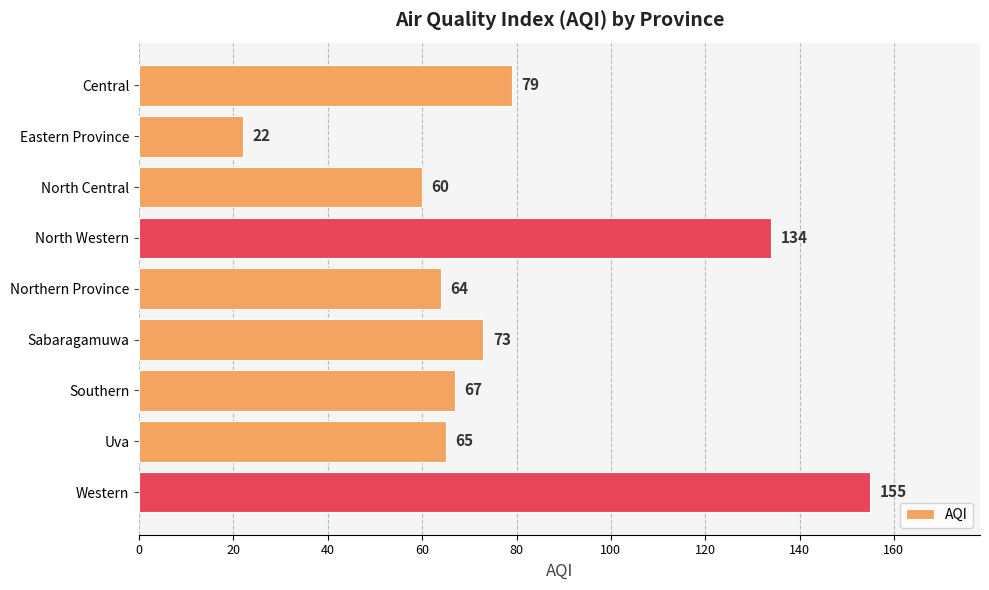

Reading top to bottom, extract all data points from this chart.

79	22	60	134	64	73	67	65	155